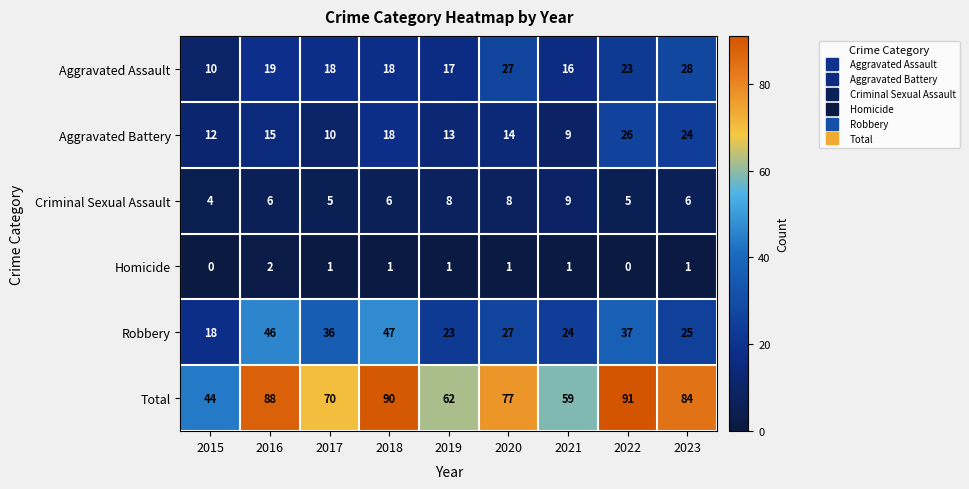

What is the difference between the maximum and minimum values in the Aggravated Assault series?

18